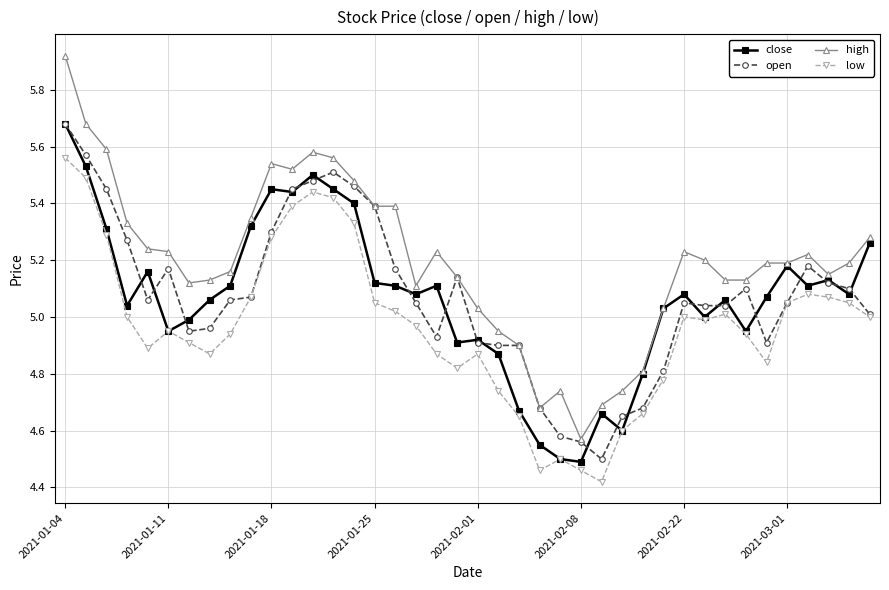

True or false: low has more than 2 points higher than both neighbors.

True